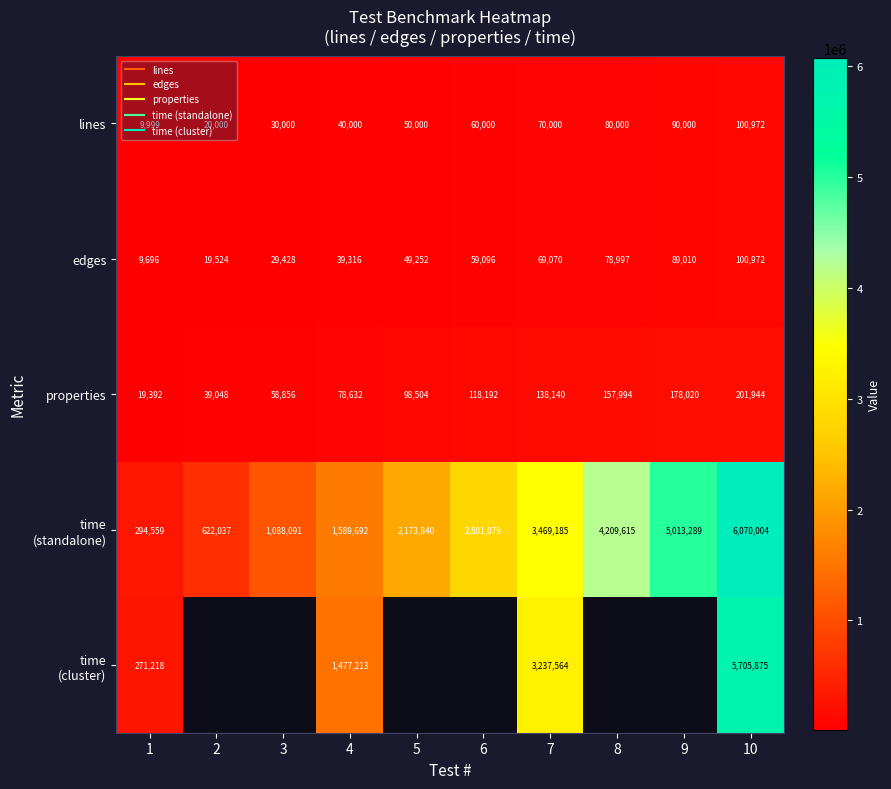

What is the greatest value displayed?

6070004.0